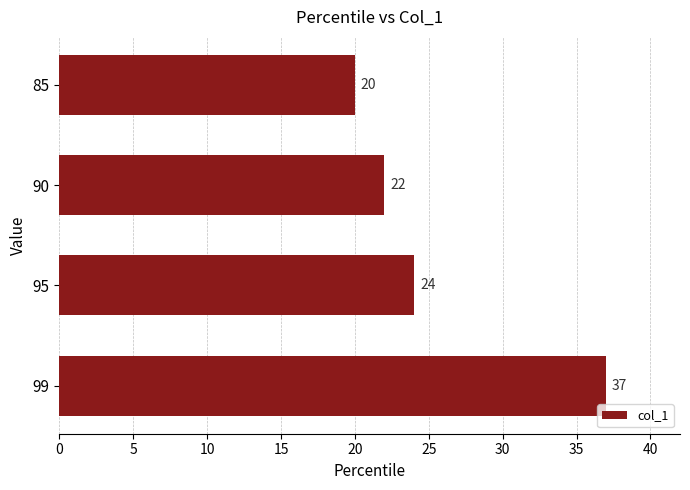

List the labels in order of value, largest first.

99, 95, 90, 85